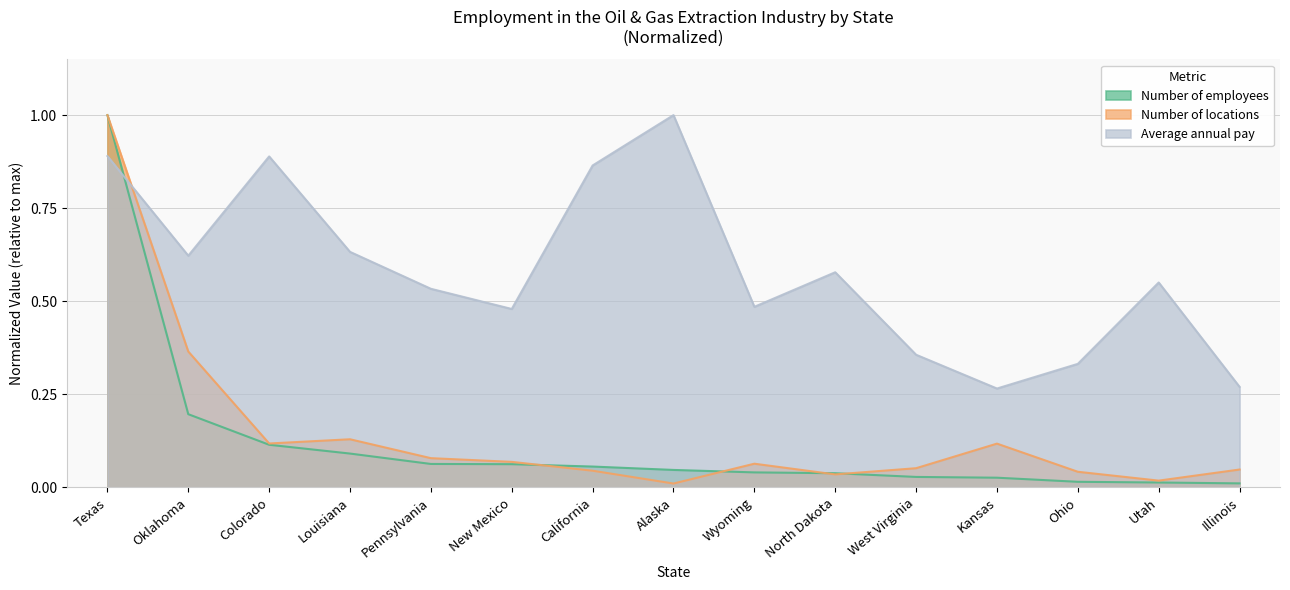

Reading right to left, transcribe all the data shown in this chart.

Number of employees: 0.0	0.0	0.0	0.0	0.0	0.0	0.0	0.0	0.1	0.1	0.1	0.1	0.1	0.2	1.0
Number of locations: 0.0	0.0	0.0	0.1	0.1	0.0	0.1	0.0	0.0	0.1	0.1	0.1	0.1	0.4	1.0
Average annual pay: 0.3	0.6	0.3	0.3	0.4	0.6	0.5	1.0	0.9	0.5	0.5	0.6	0.9	0.6	0.9